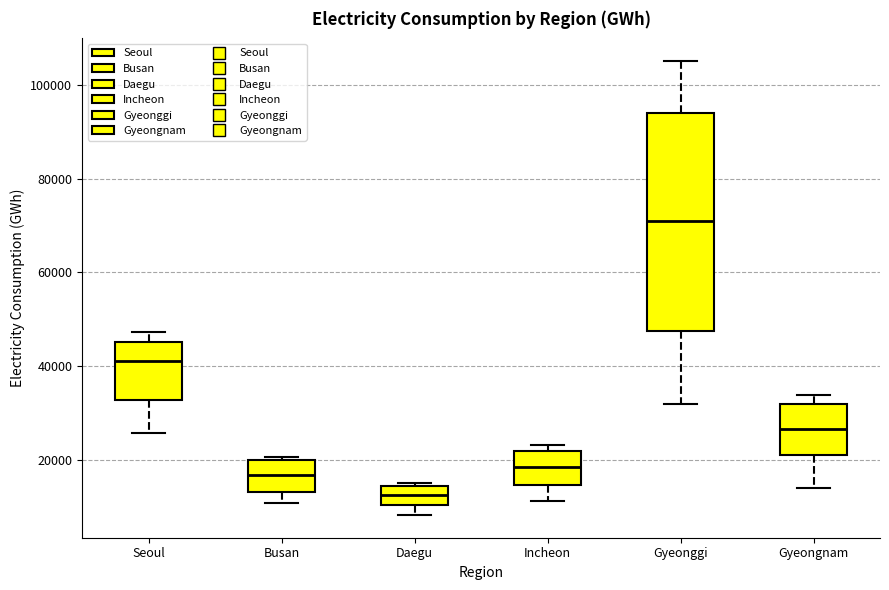

Reading left to right, read every box against the y-axis: the position of its median line, the range the box covers, and the ends of its whiskers. The values are not printed on the chart, so give them approximately, as read against the axis.

Seoul: median 42000, box 32000 to 46000, whiskers 26000 to 48000
Busan: median 16000, box 14000 to 20000, whiskers 10000 to 20000 (just above the box's upper edge)
Daegu: median 12000, box 10000 to 14000, whiskers 8000 to 16000
Incheon: median 18000, box 14000 to 22000, whiskers 12000 to 24000
Gyeonggi: median 72000, box 48000 to 94000, whiskers 32000 to 106000
Gyeongnam: median 26000, box 22000 to 32000, whiskers 14000 to 34000